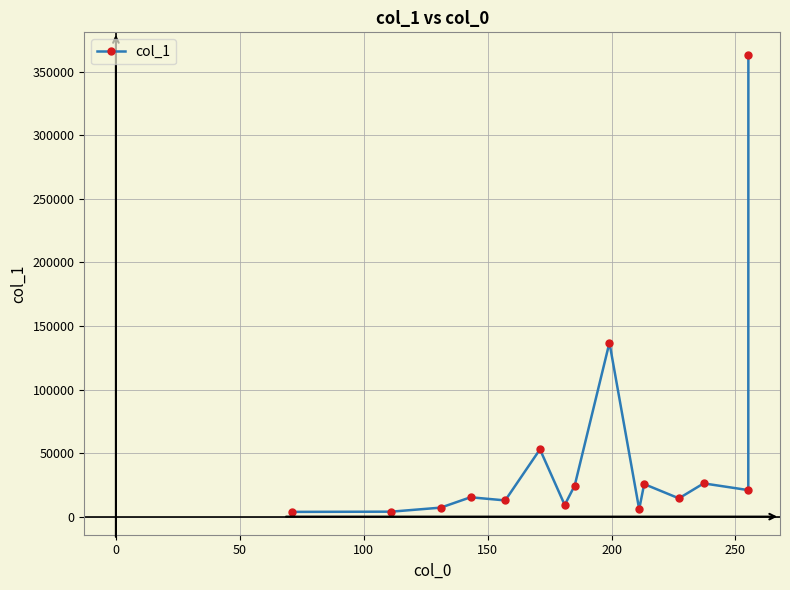

How many values exceed 15226?

8